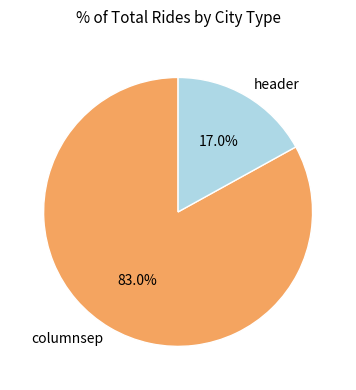

Rank the categories by value from highest to lowest.

columnsep, header